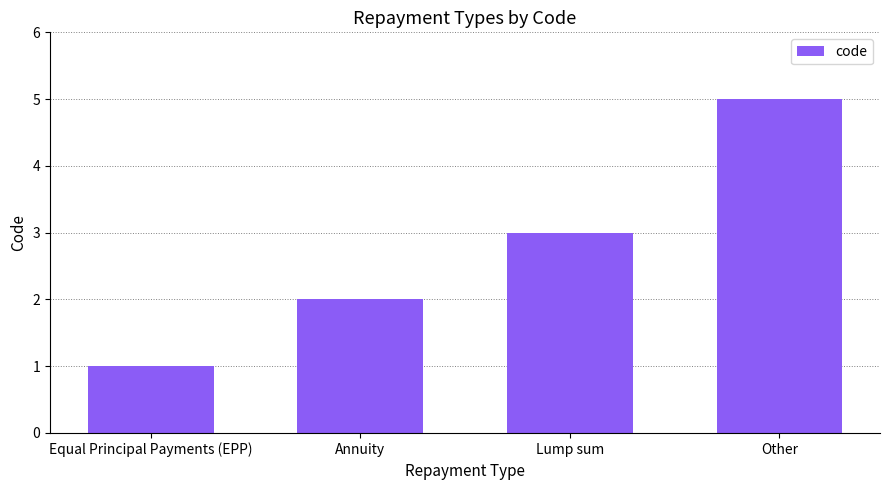

How many bars are there in total?

4